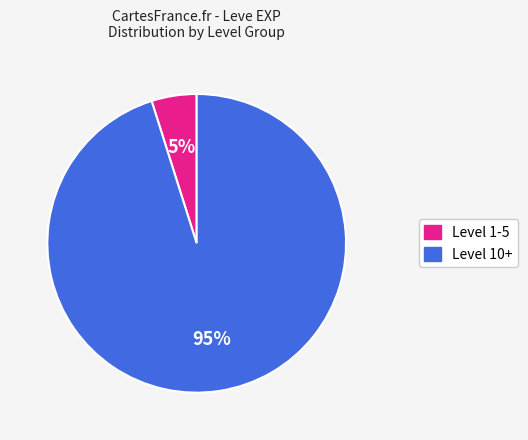

Does any single category account for the majority?

Yes